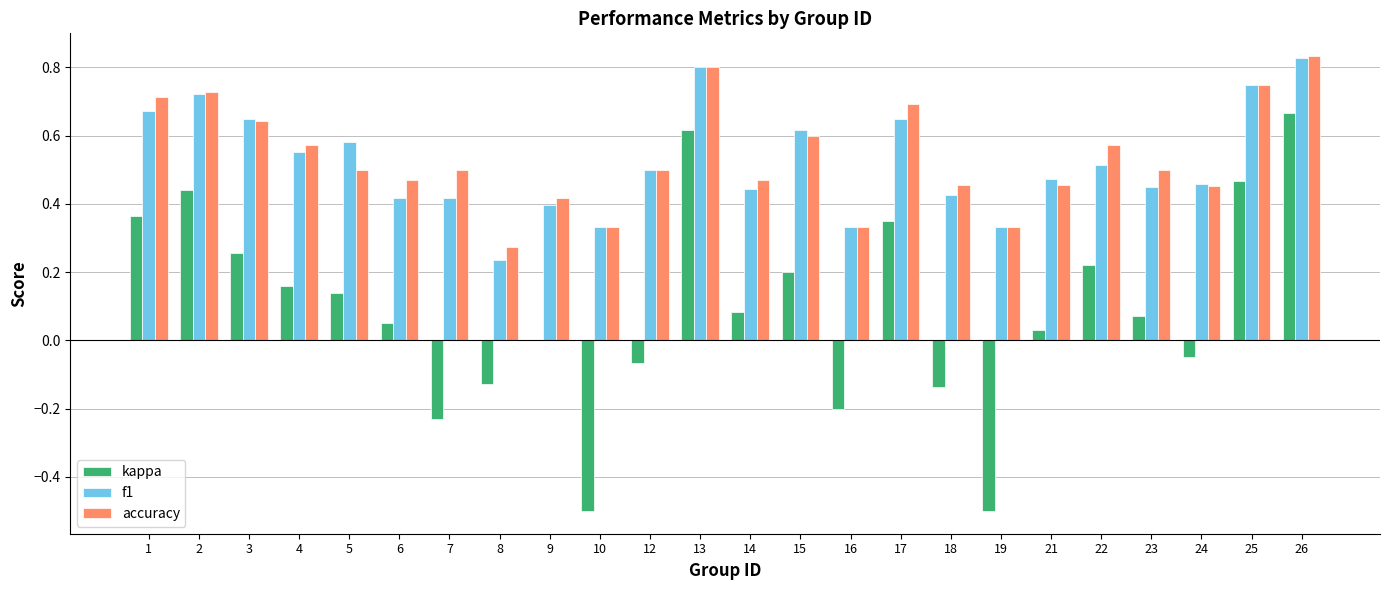

What is the total value across all series at 22?

1.3